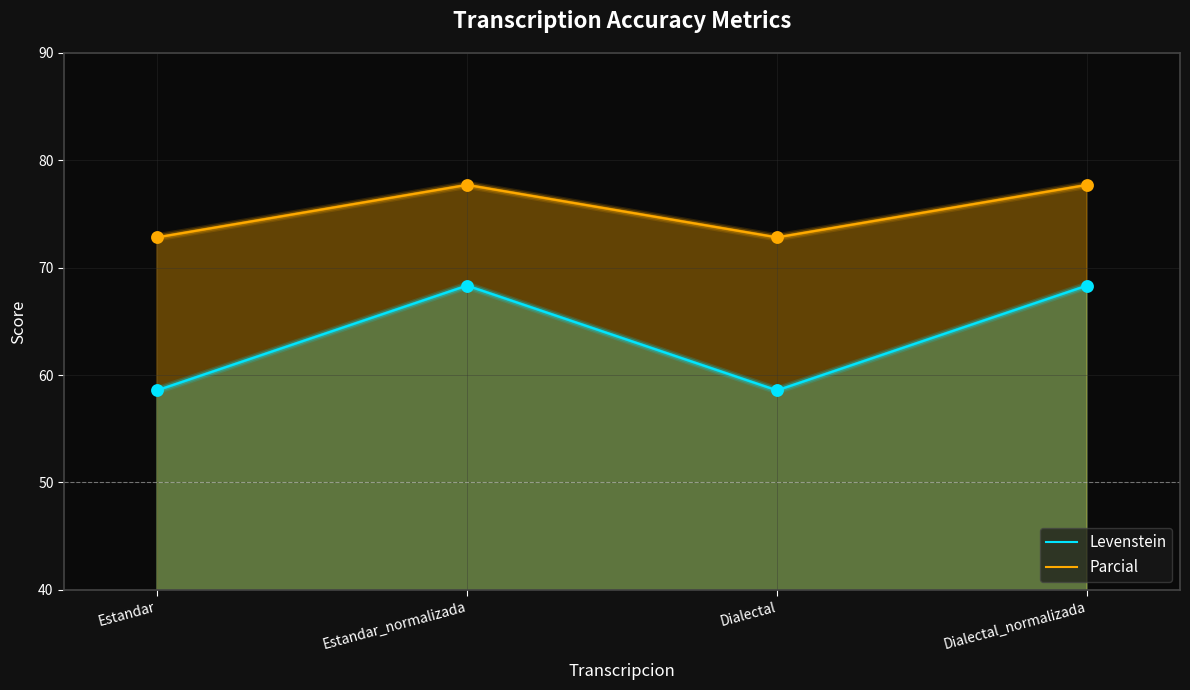

What are all the series names shown in the legend?

Levenstein, Parcial